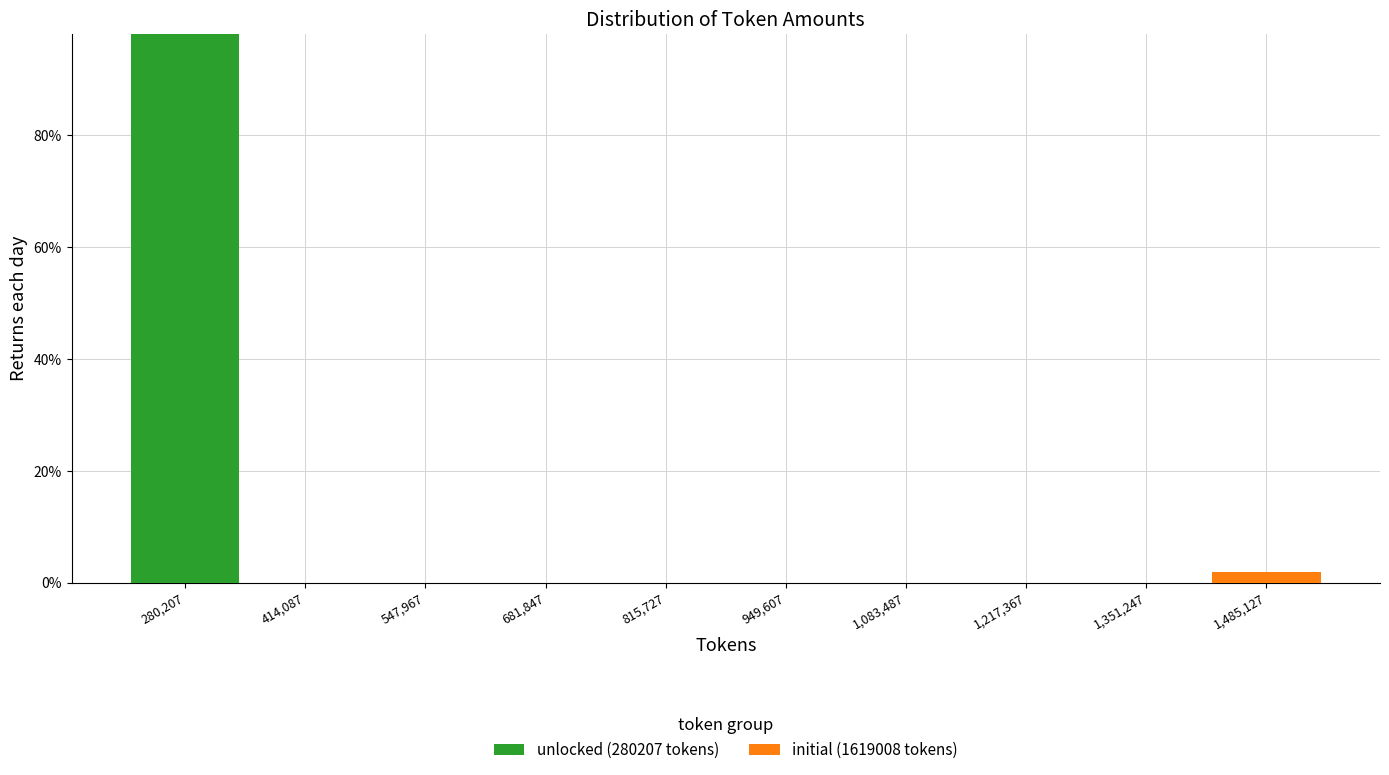

What is the sum of all unlocked (280207 tokens) values?

98.1